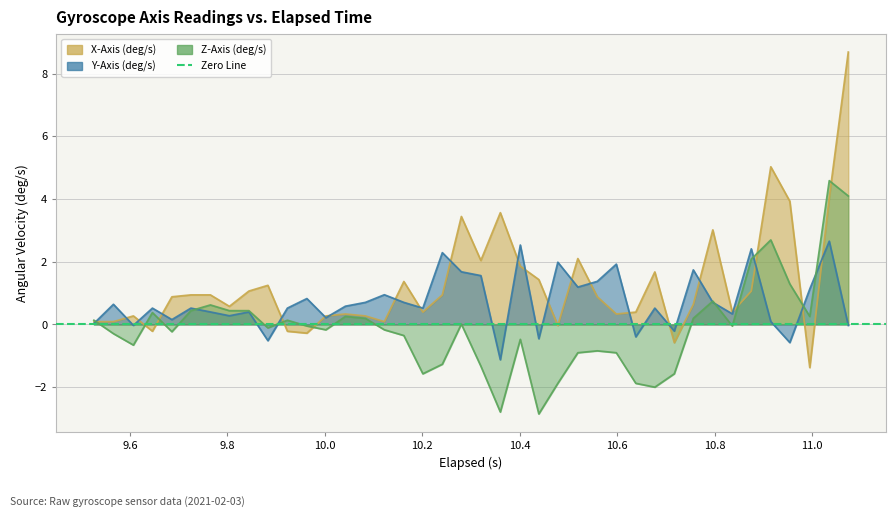

True or false: X-Axis (deg/s) and Z-Axis (deg/s) intersect in this chart.

True